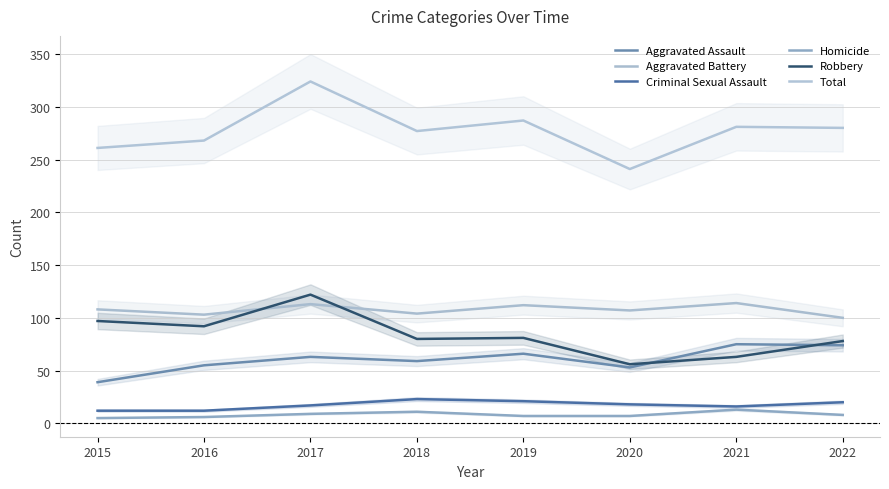

How many interior local peaks does the Aggravated Assault series have?

3